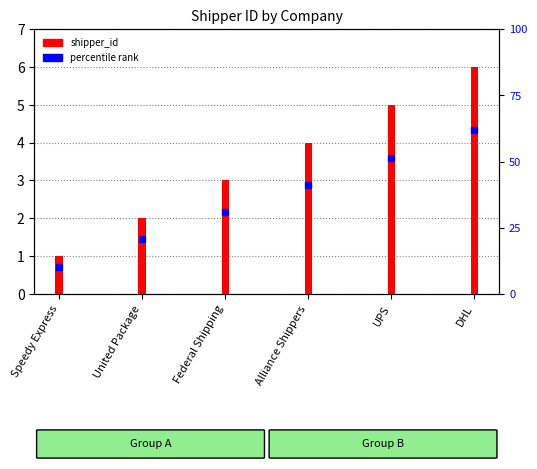

List the labels in order of value, smallest first.

Speedy Express, United Package, Federal Shipping, Alliance Shippers, UPS, DHL